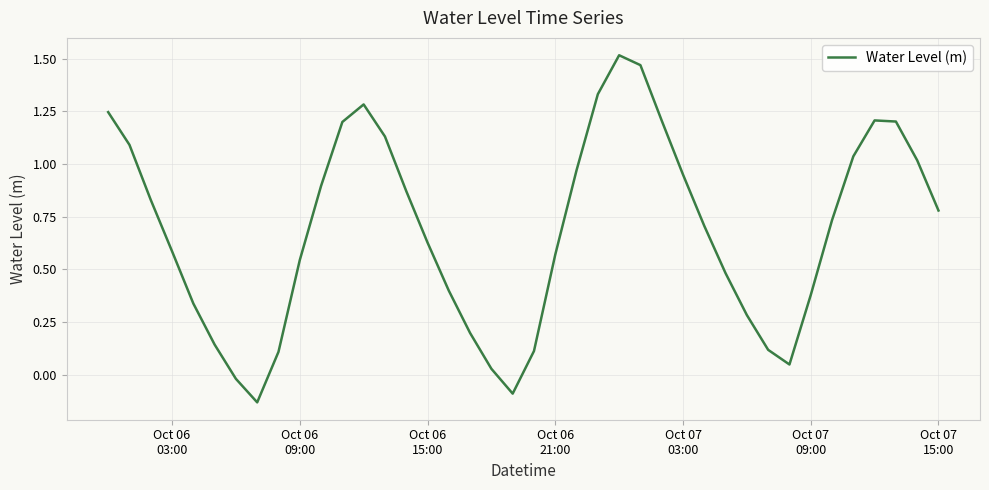

What is the difference between the maximum and minimum values?

1.6